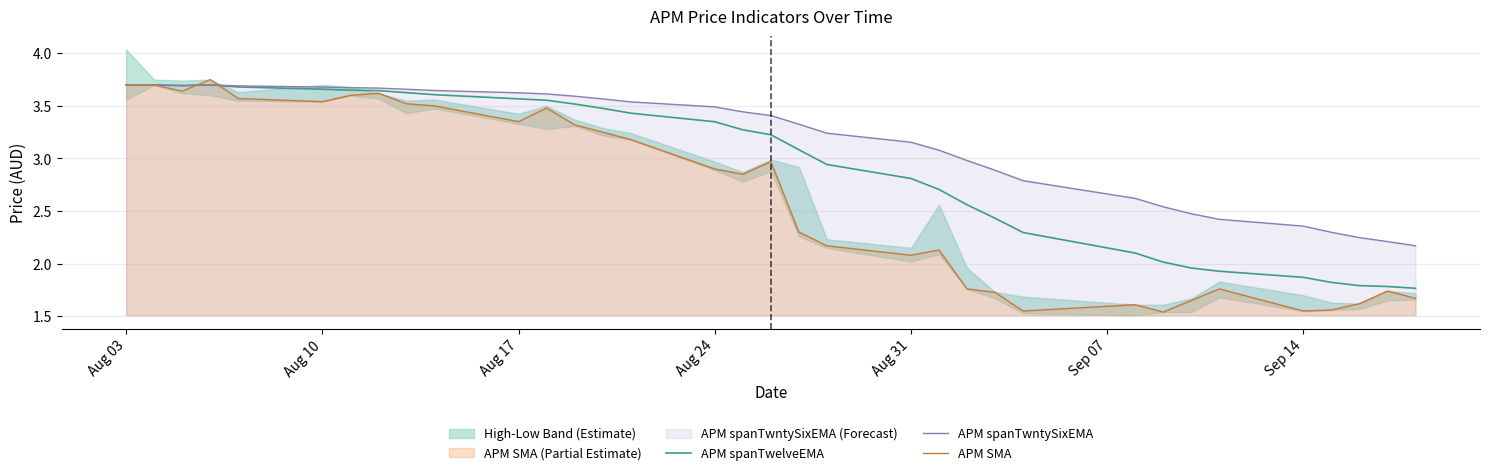

Which series has the widest spread of values?

APM SMA